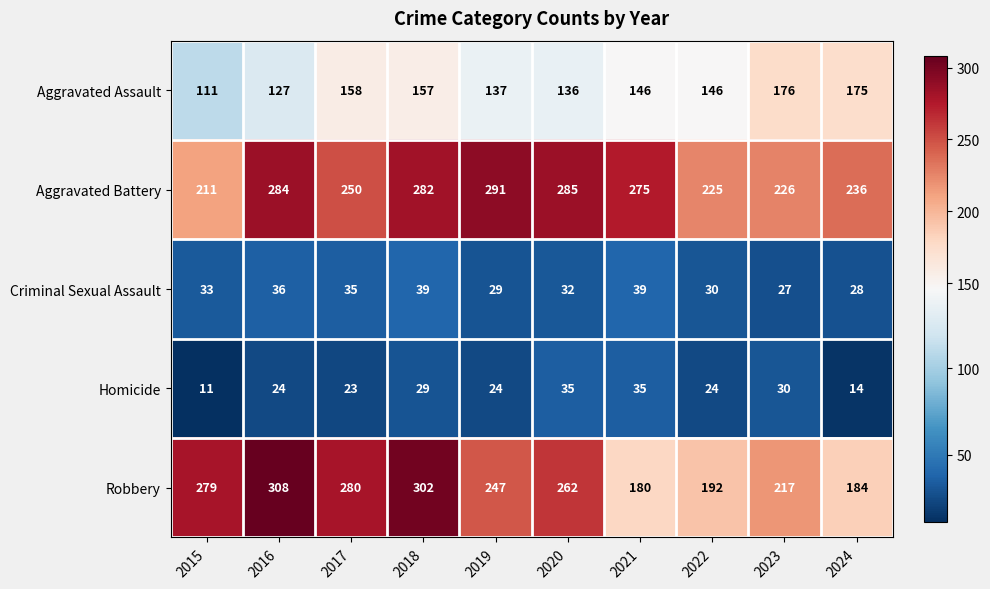

The value of Homicide at 2021 is 35. True or false?

True